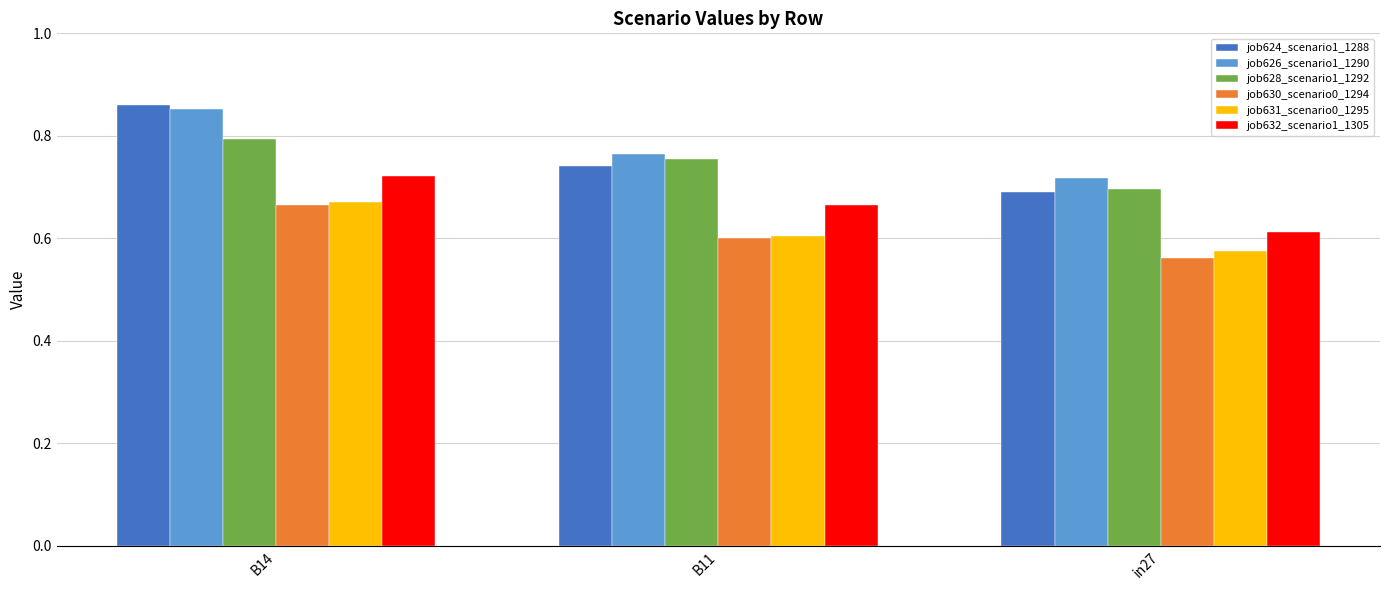

Which category has the lowest value in the job628_scenario1_1292 series?

in27